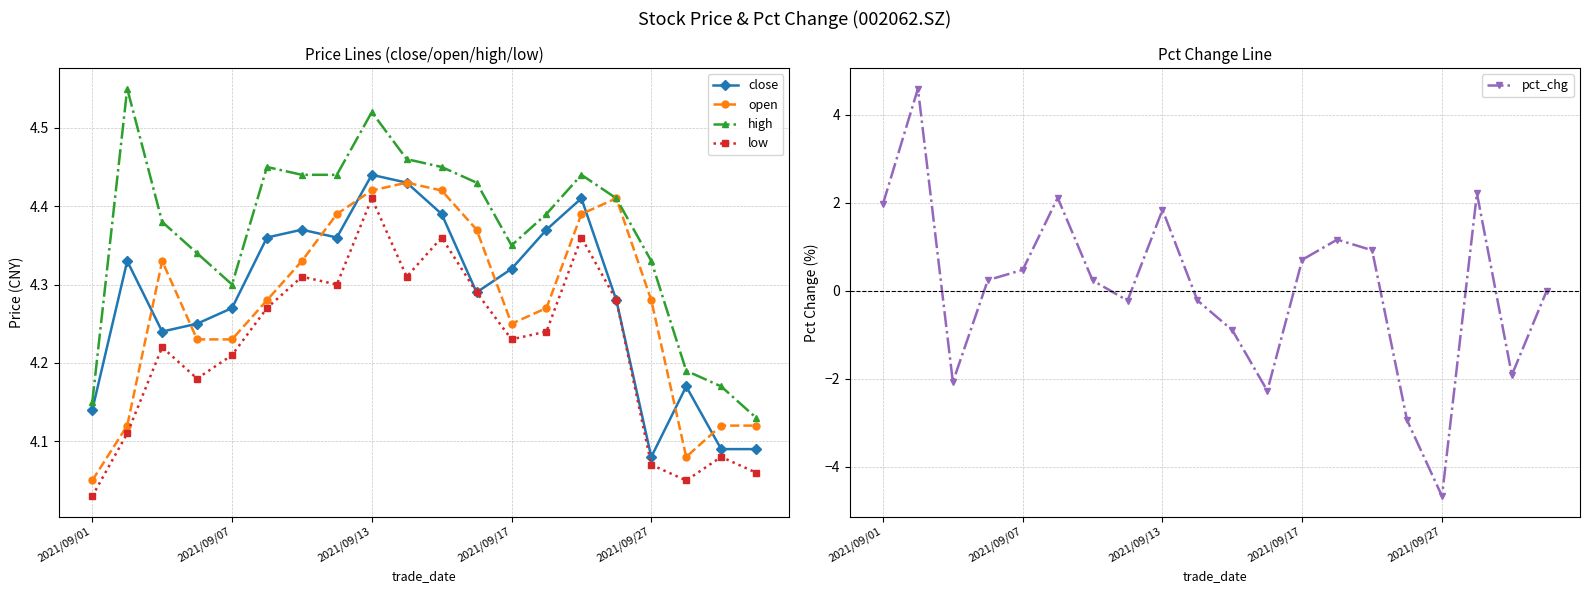

In pct_chg, how many points are lower than both neighbors (excluding endpoints)?

5